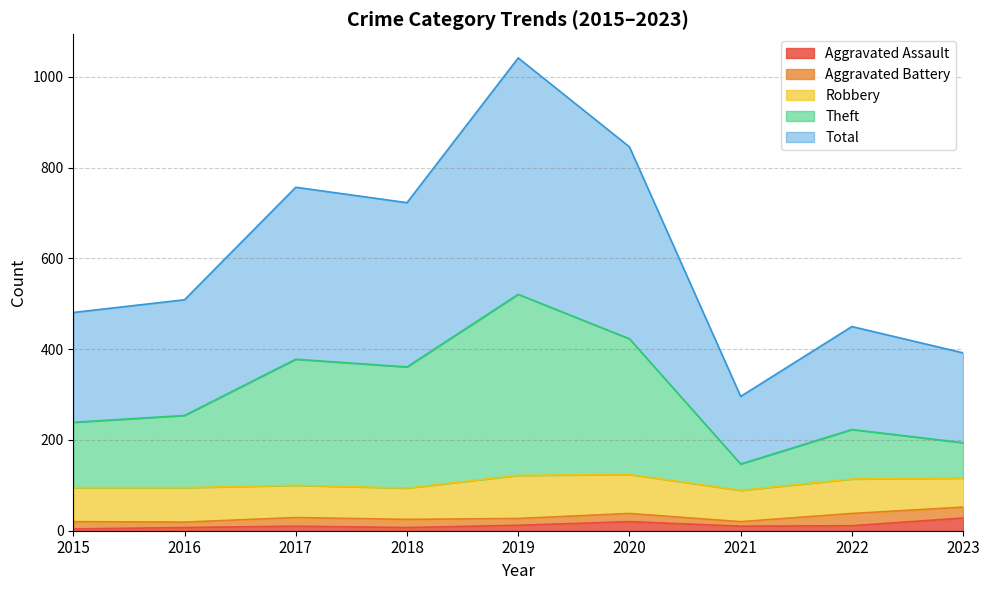

What is the average value of the Total series?

611